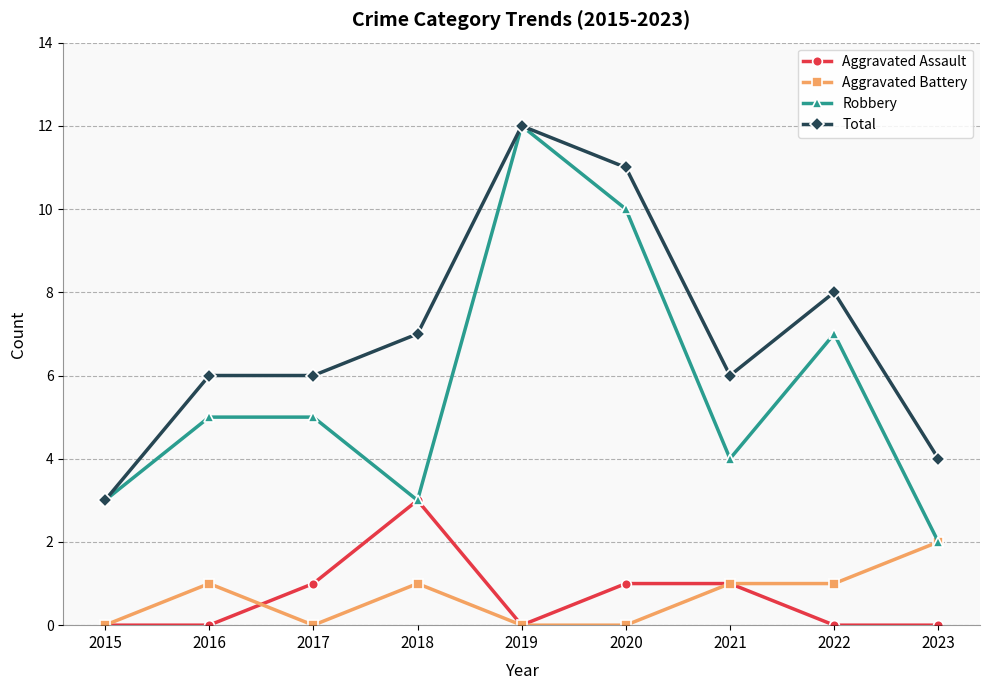

What is the spread (max minus min) of values at 2017?

6